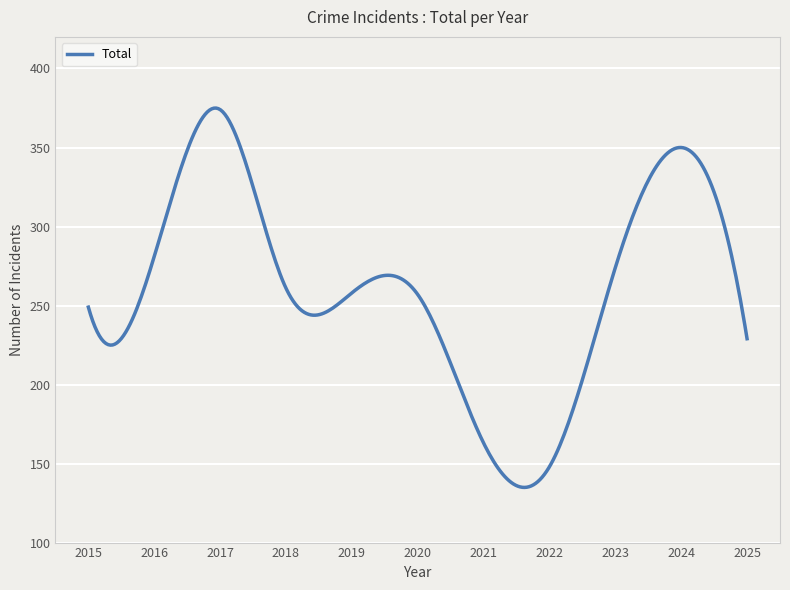

What is the minimum value shown in the chart?

134.9